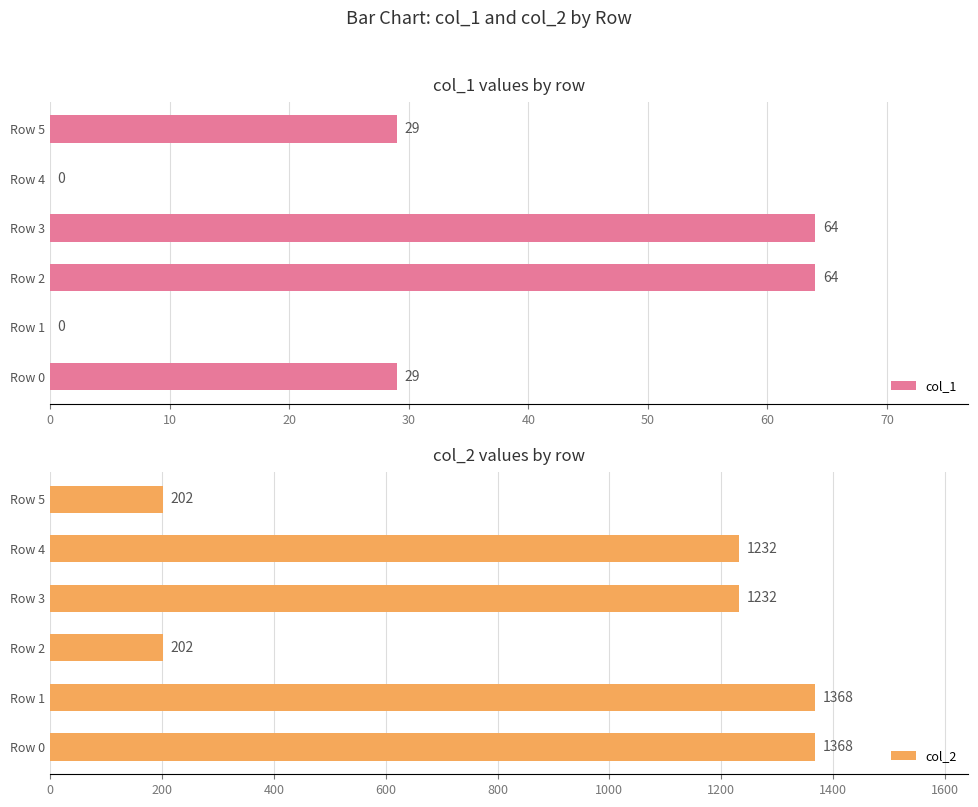

How many values in the col_1 series are below 29?

2